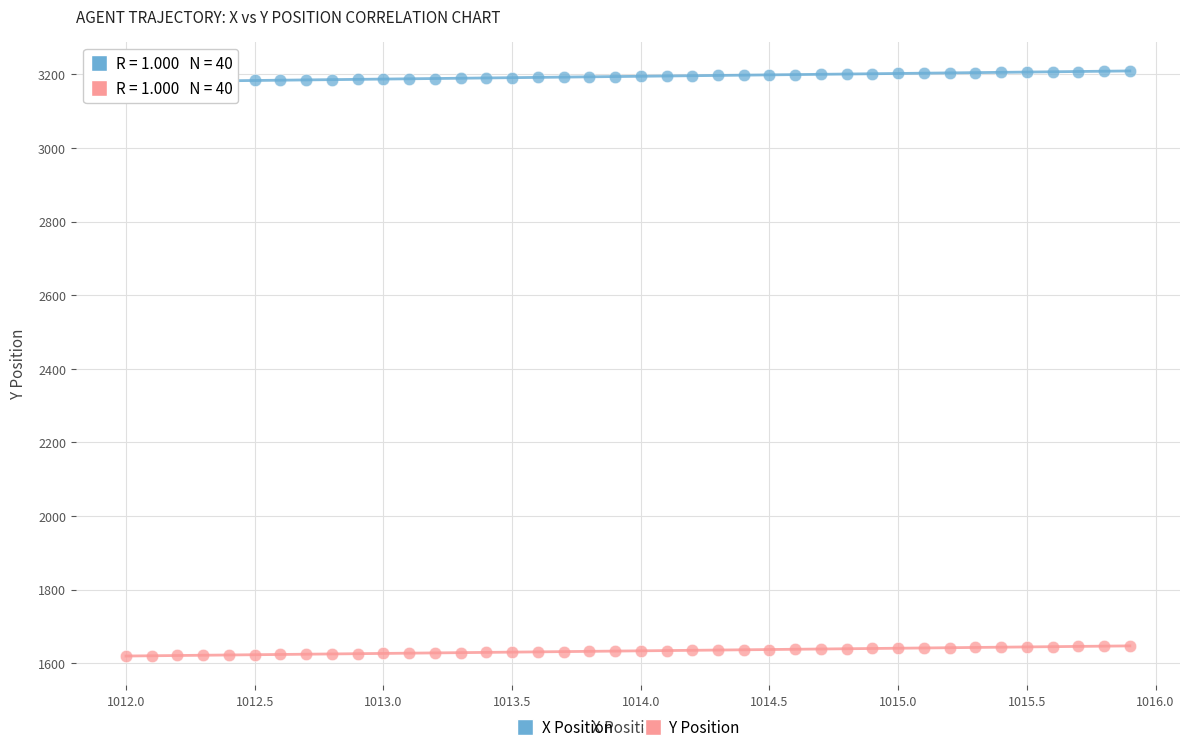

What are all the series names shown in the legend?

X Position, Y Position